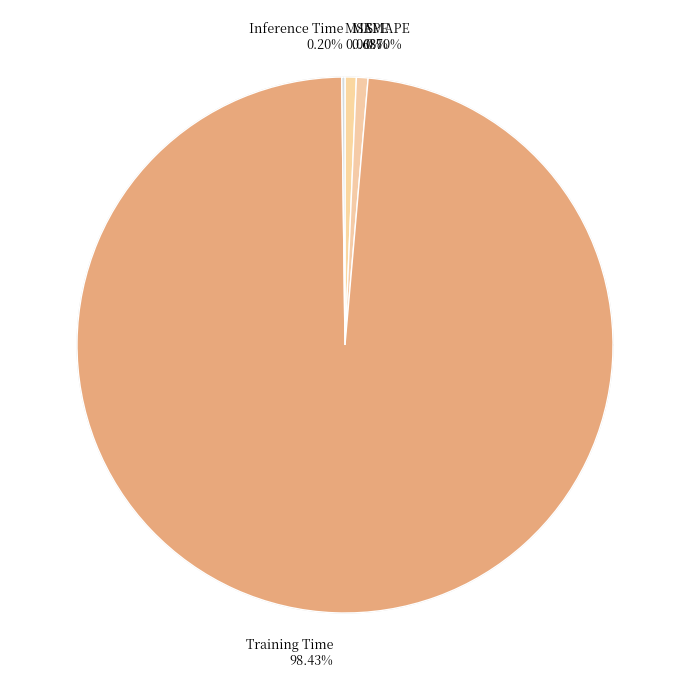

How many segments does this pie chart have?

5